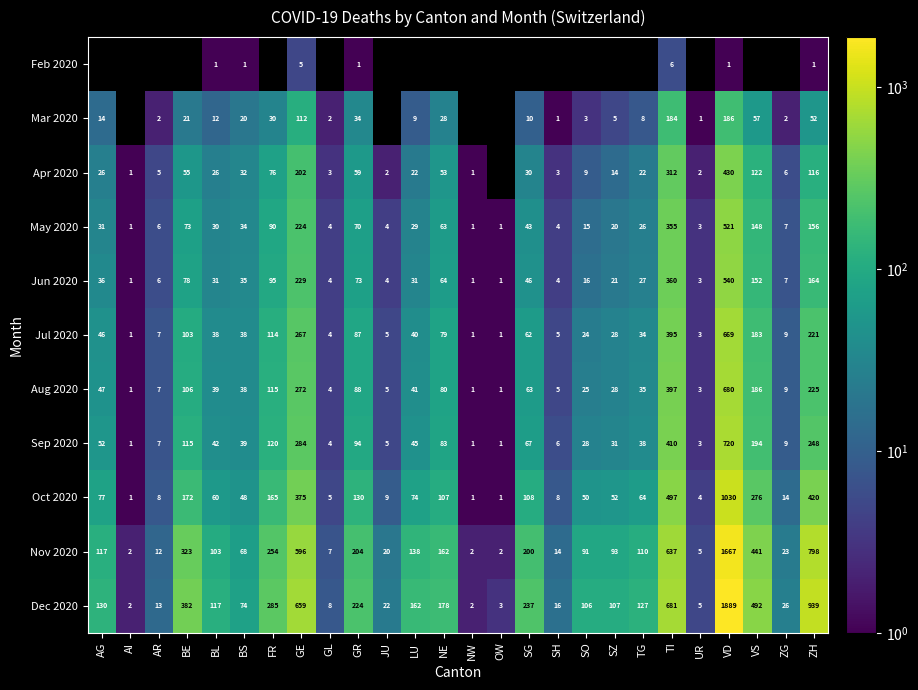

What is the highest value of the Dec 2020 series?

1889